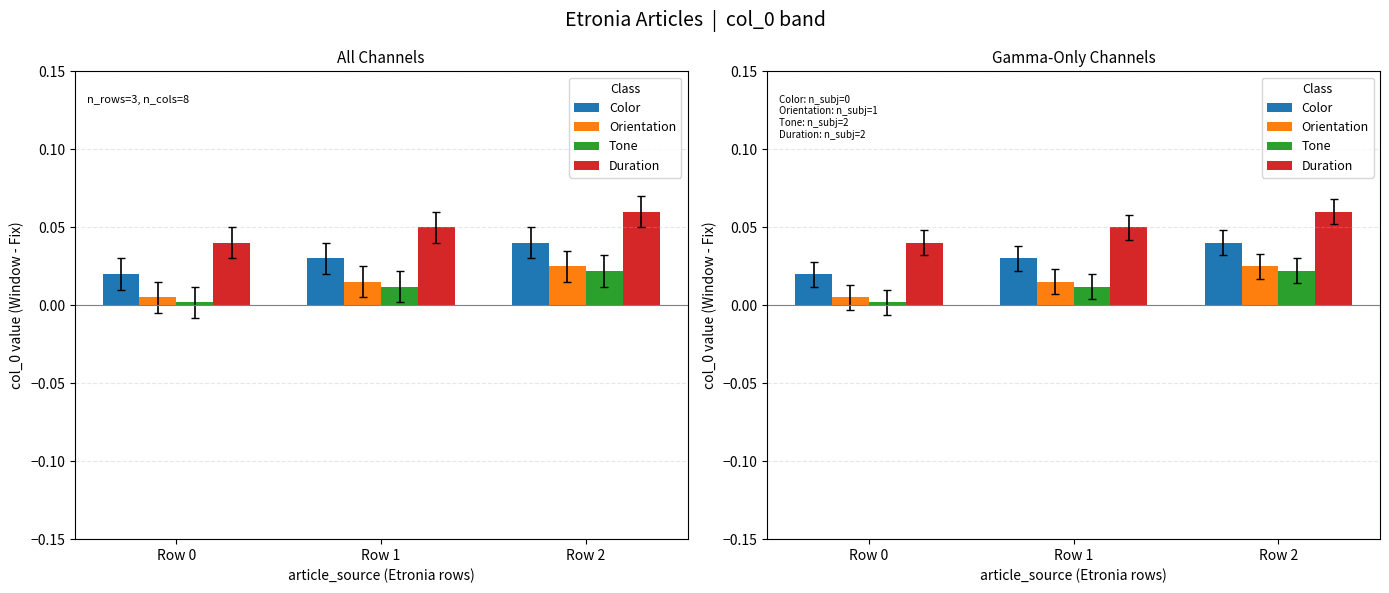

At which label is Orientation closest to 0?

Row 0